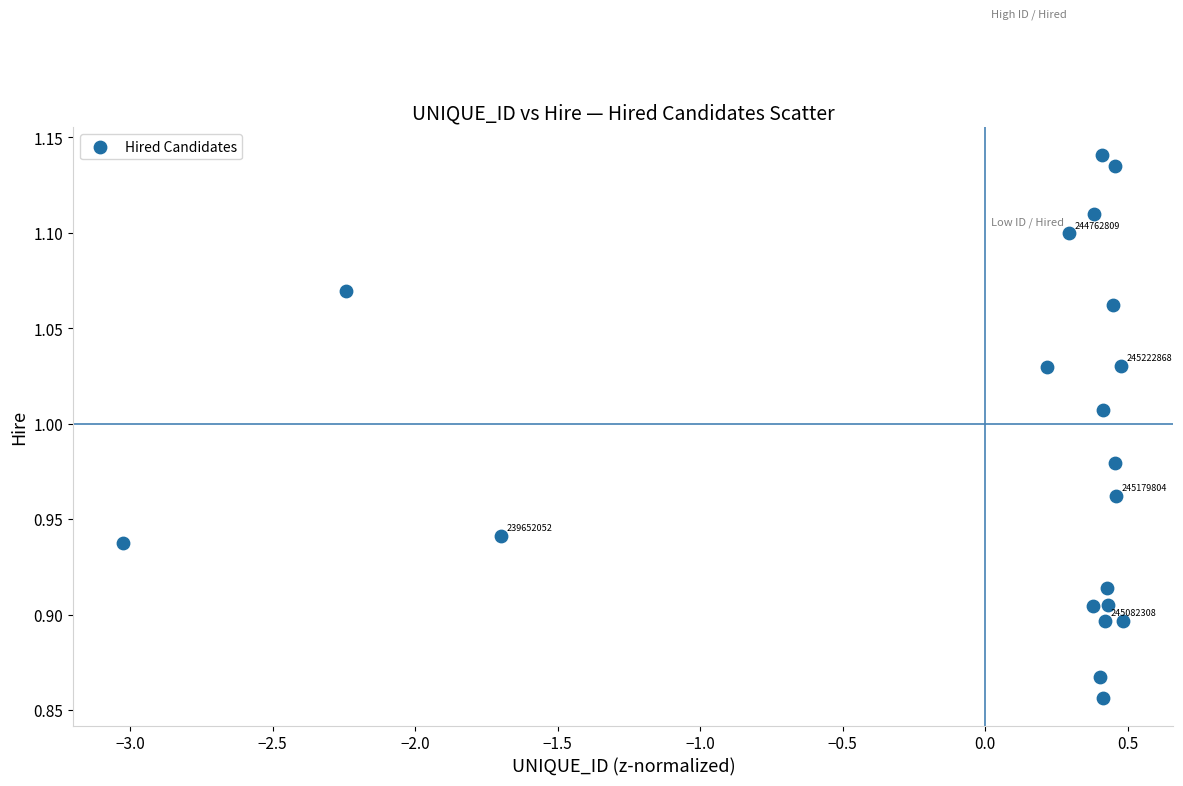

What is the range of Y values (max minus min)?

0.3